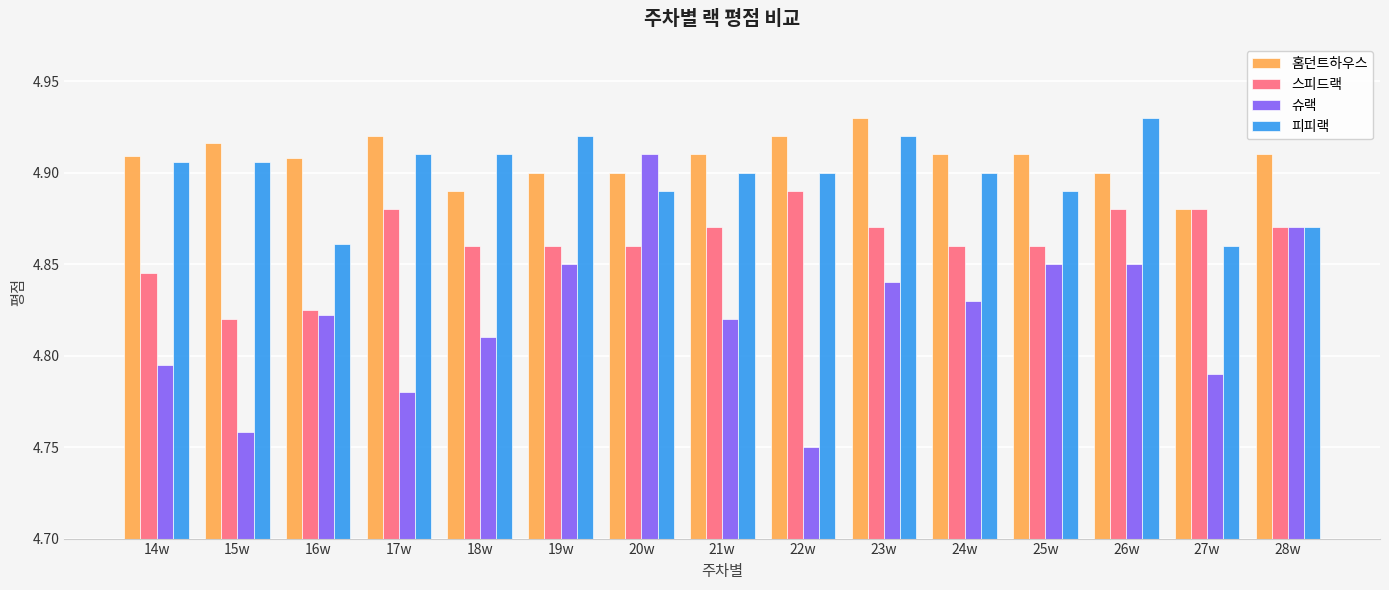

Rank the series at 18w from highest to lowest value.

피피랙, 홈던트하우스, 스피드랙, 슈랙